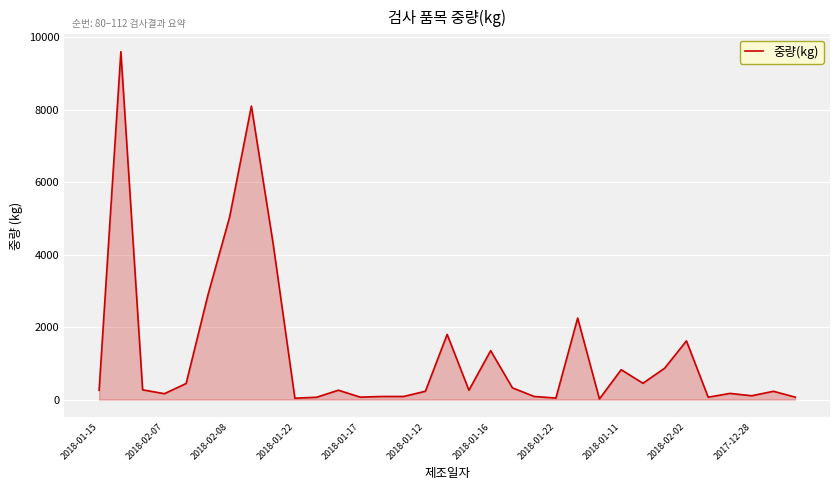

What is the difference between the maximum and minimum values?

9582